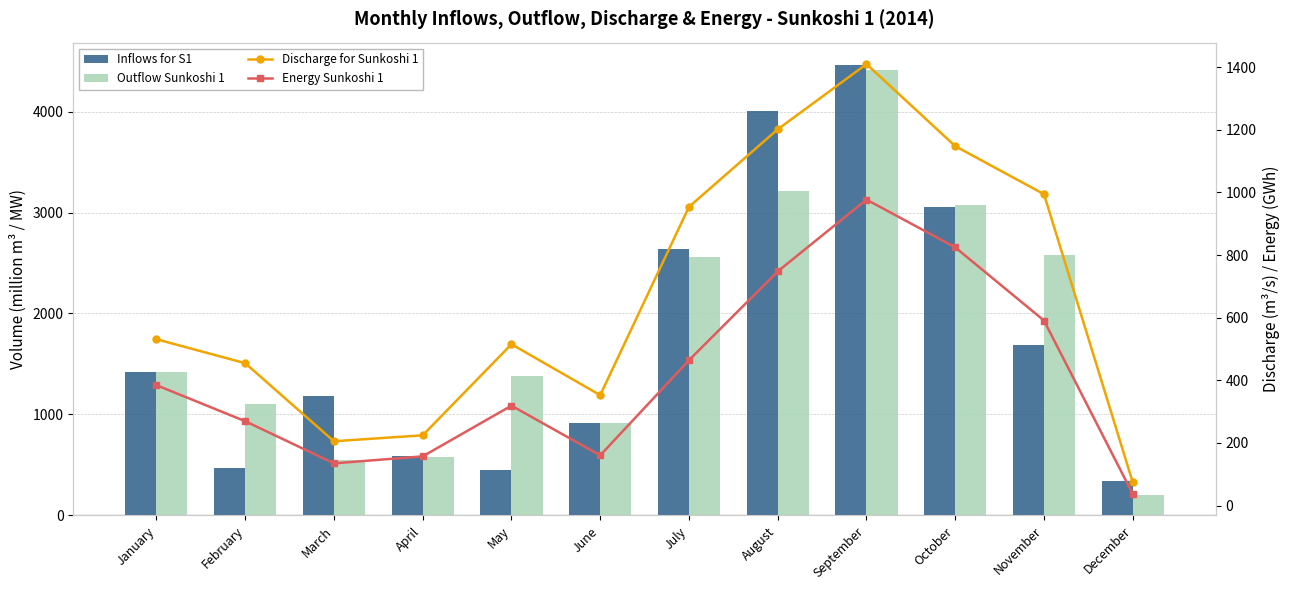

At which label is Inflows for S1 closest to 2401?

July